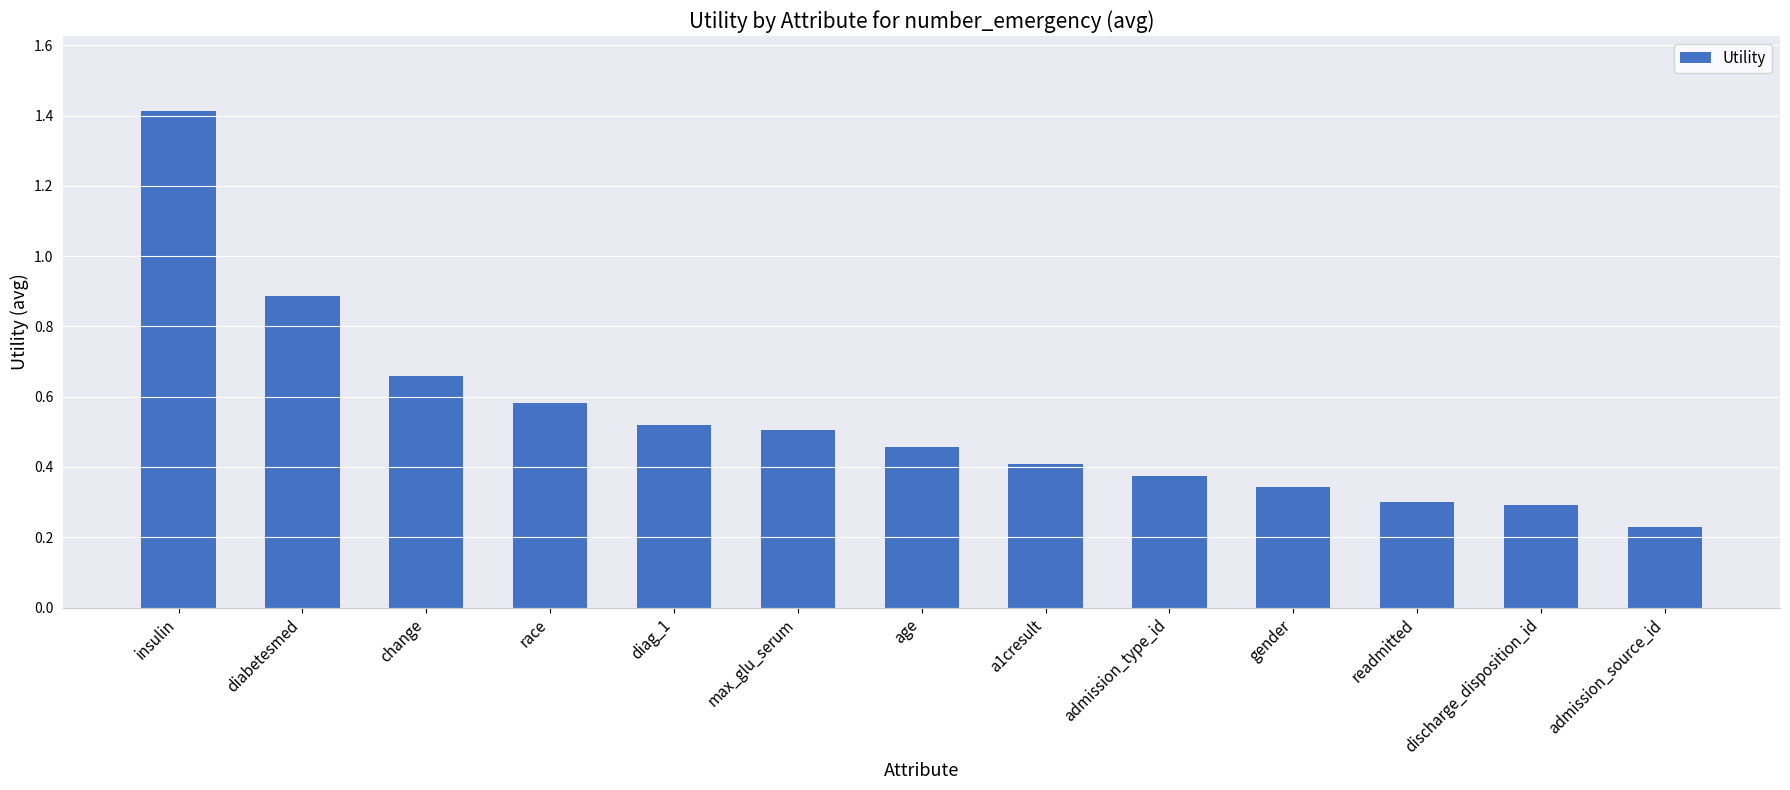

What is the sum of all values?

7.0